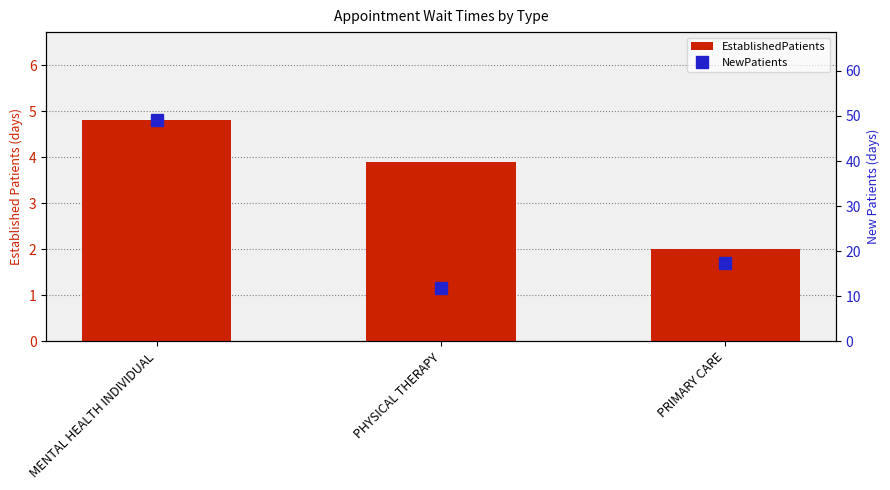

What is the sum of all NewPatients values?

78.4